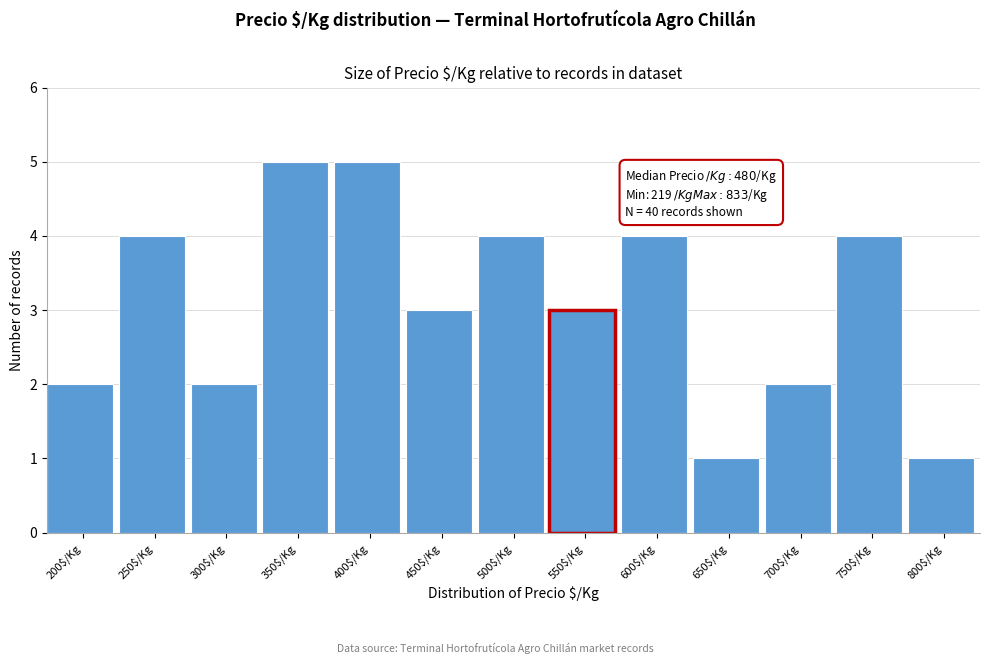

Reading left to right, transcribe all the data shown in this chart.

2	4	2	5	5	3	4	3	4	1	2	4	1